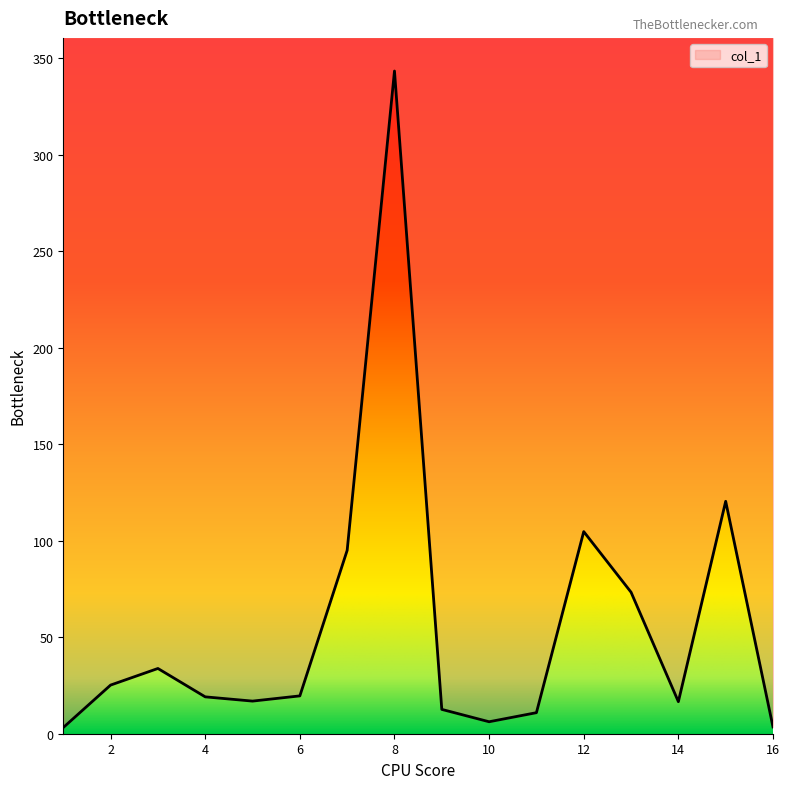

What is the ratio of the value at 13 to the value at 8?

0.2